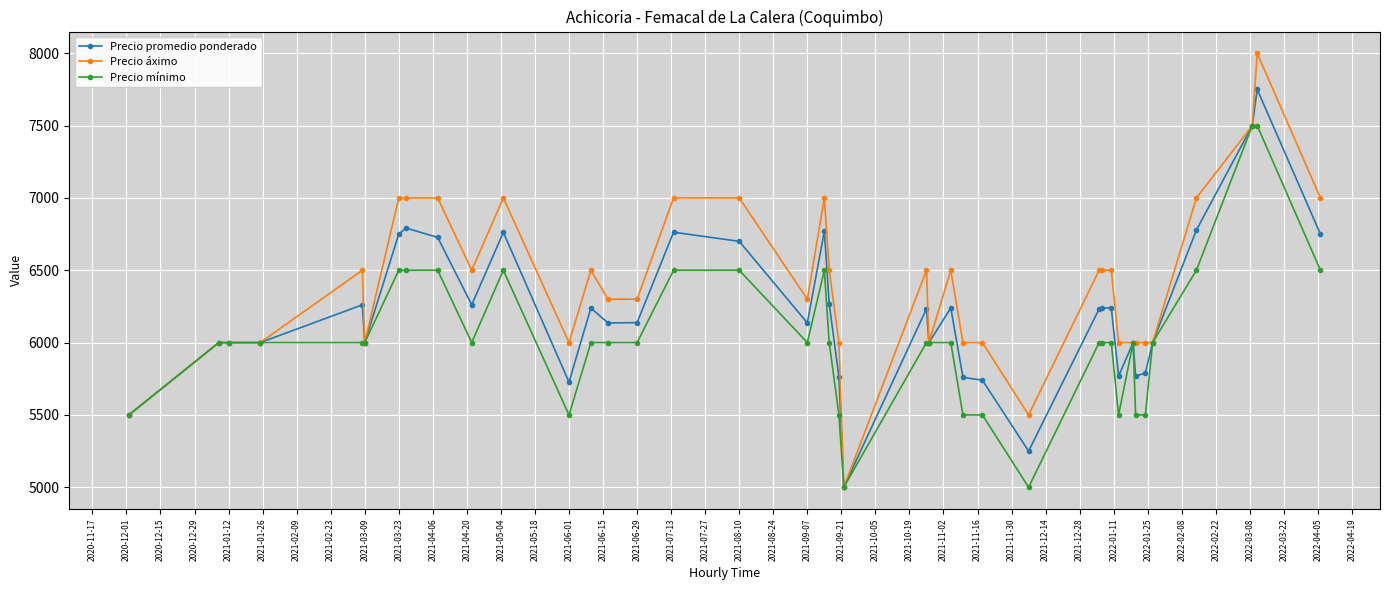

At how many categories does at least one series exceed 5298?

39